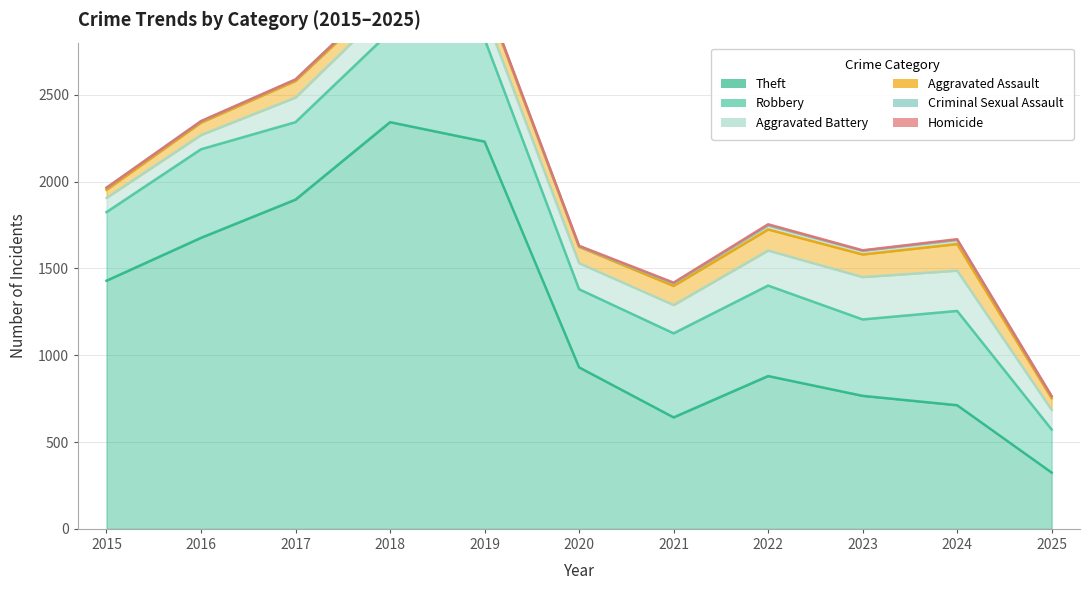

Is it true that Theft equals 642 at 2021?

True